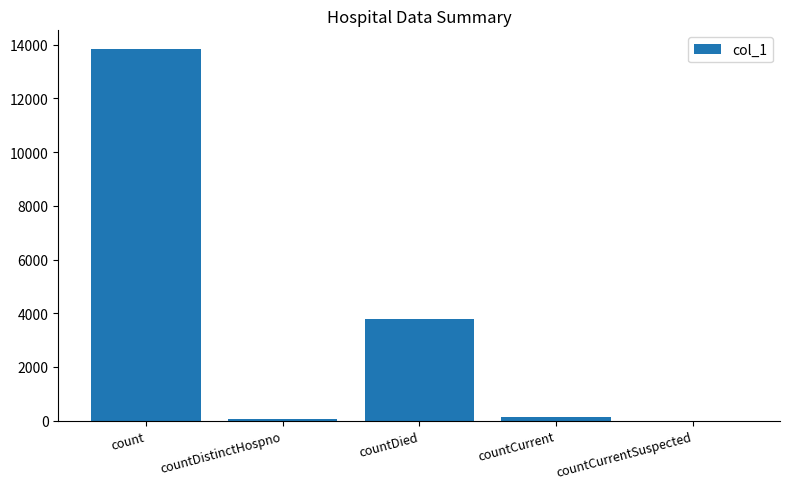

At which label is the value closest to 6923?

countDied